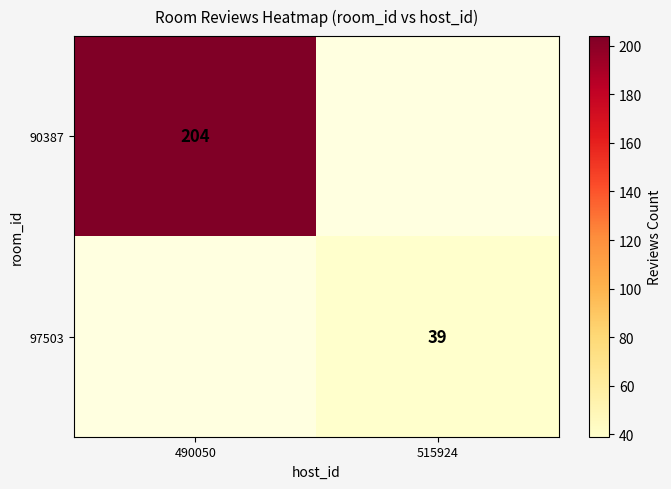

Is the value of 90387 at 490050 greater than the value of 97503 at 515924?

Yes